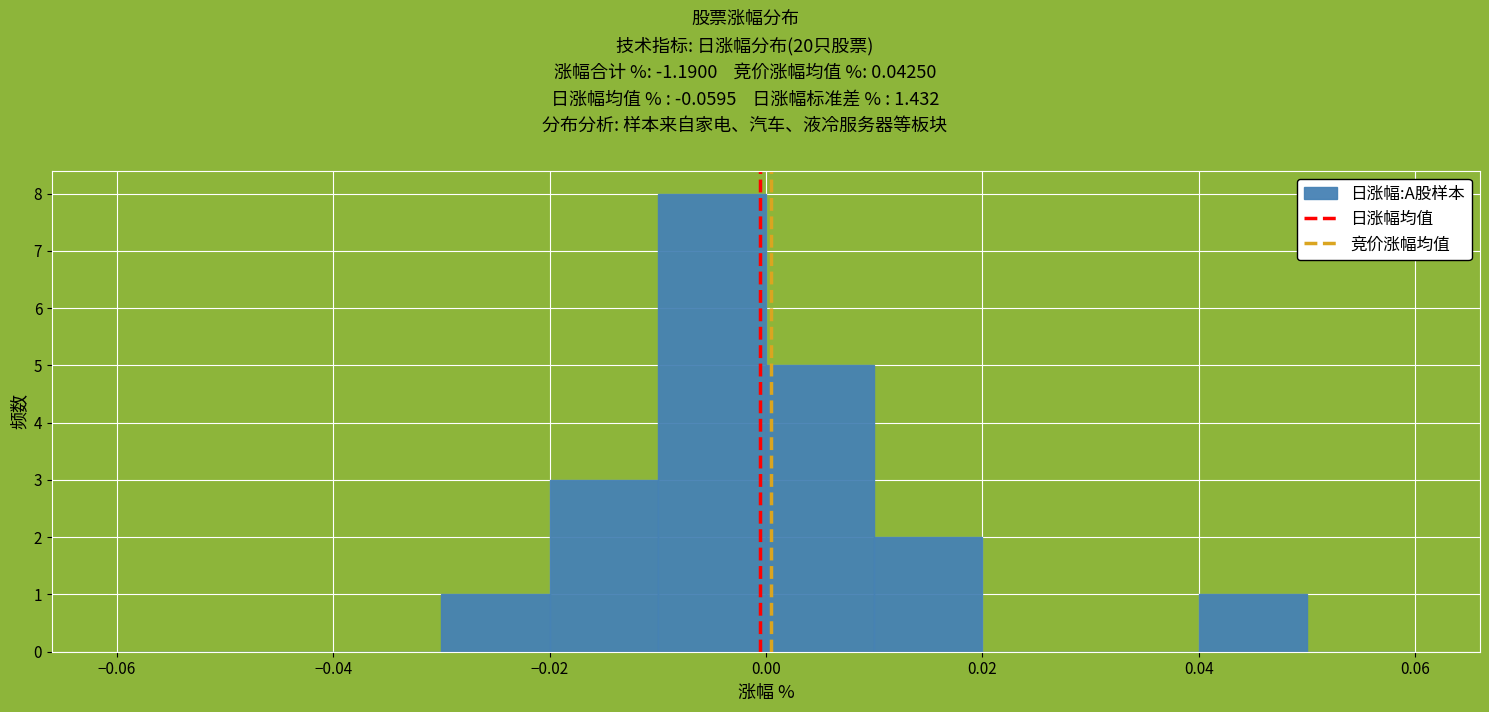

Over which range of the x-axis is the bar tallest?

-0.01 to 0.00